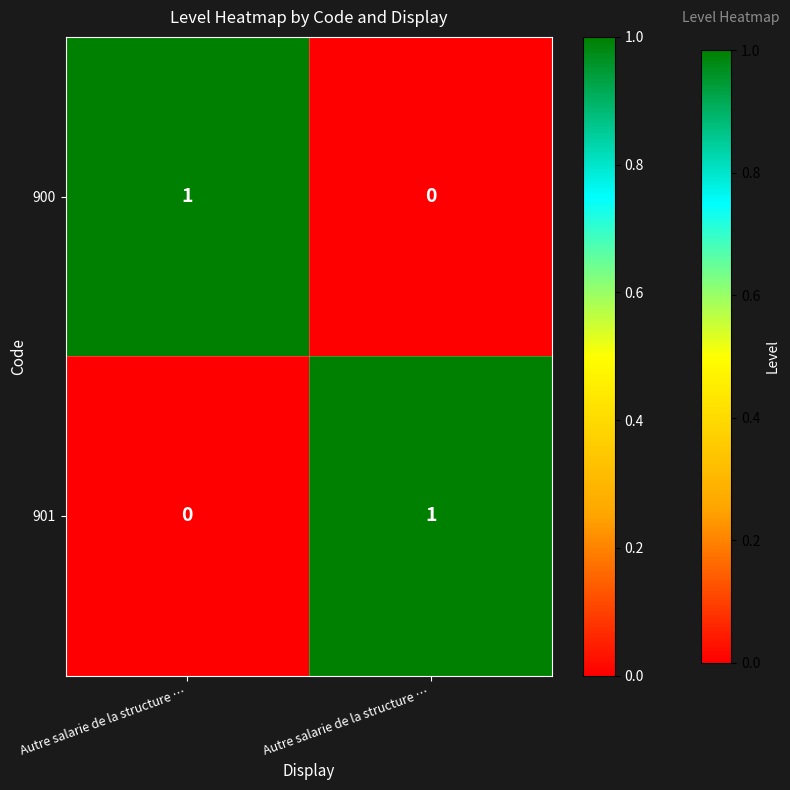

Which series has the largest range (max minus min)?

900